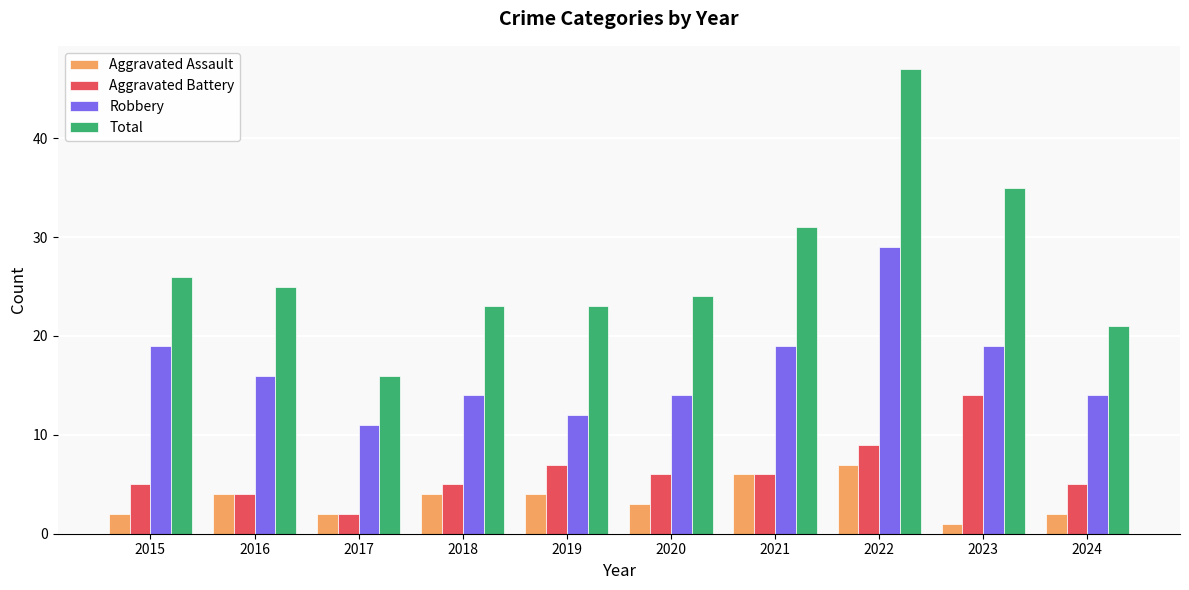

At which category is the sum across all series the highest?

2022